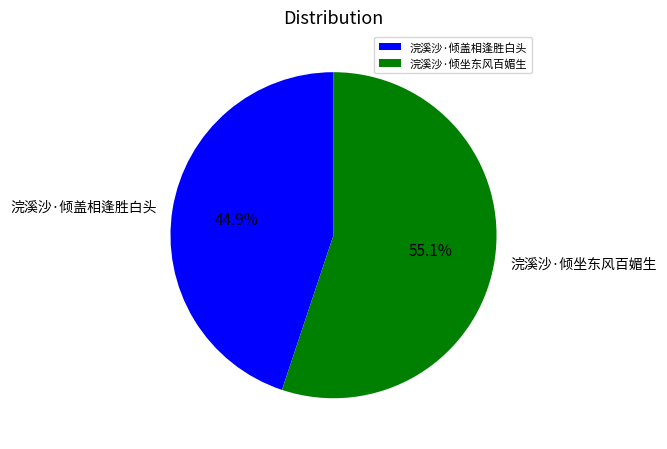

Between 浣溪沙·倾坐东风百媚生 and 浣溪沙·倾盖相逢胜白头, which is larger?

浣溪沙·倾坐东风百媚生